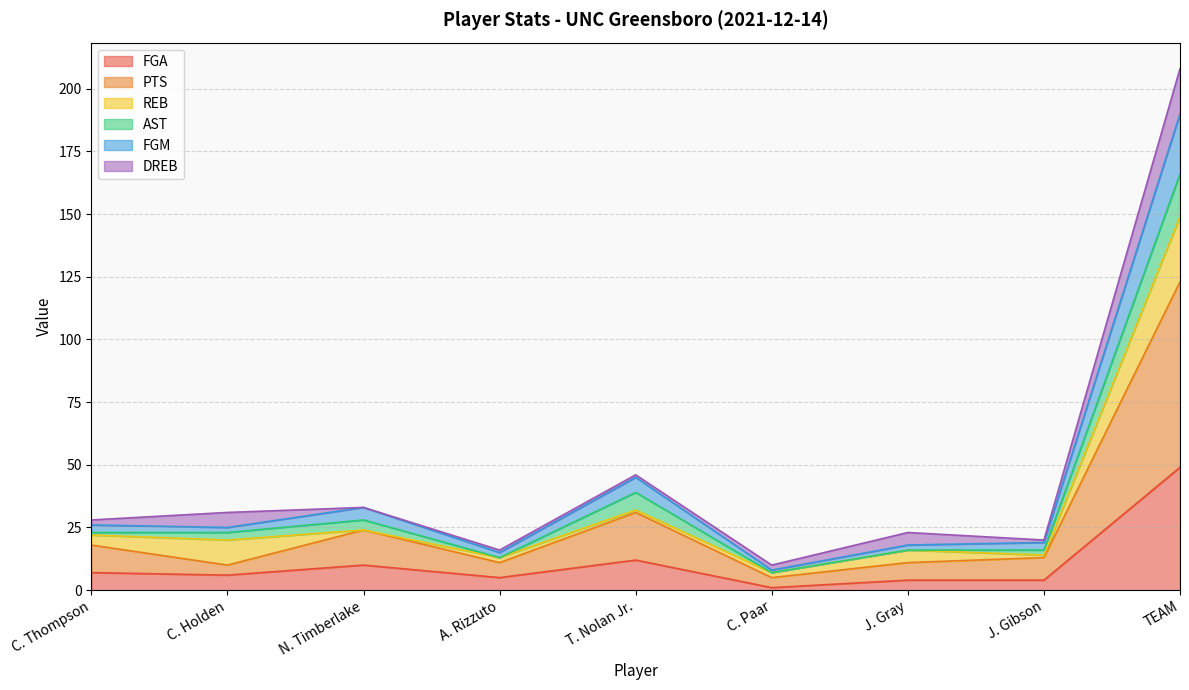

What is the highest value of the FGA series?

49